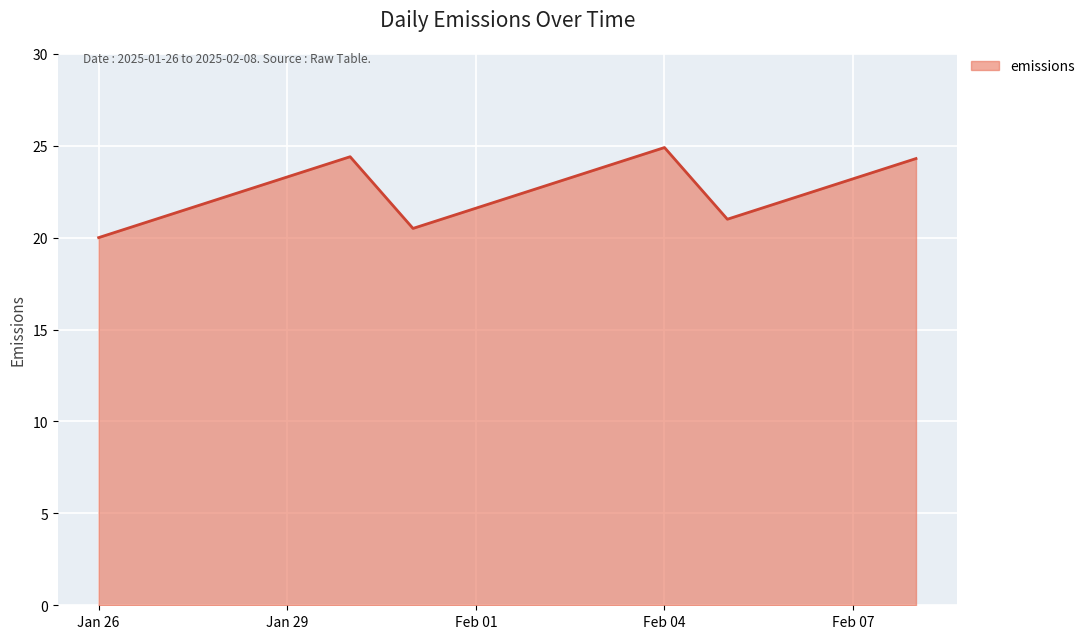

How many interior local peaks (higher than both neighbors) does the data have?

2